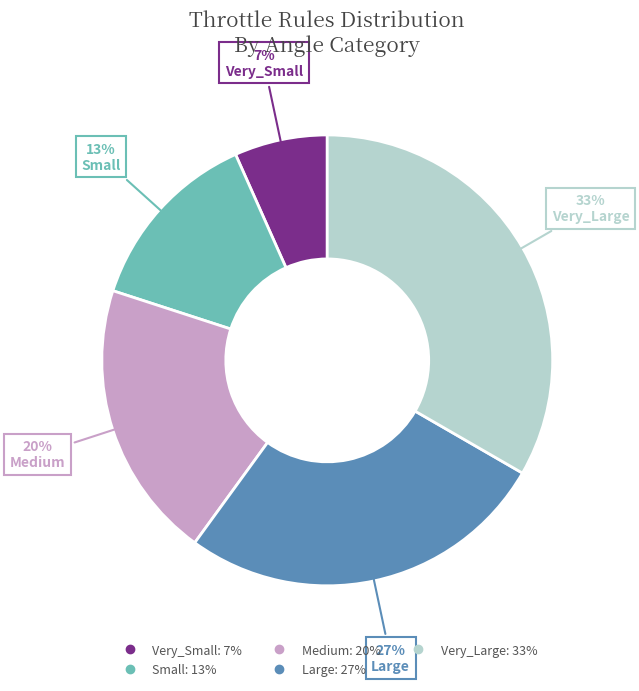

What is the largest slice in the pie chart?

Very_Large